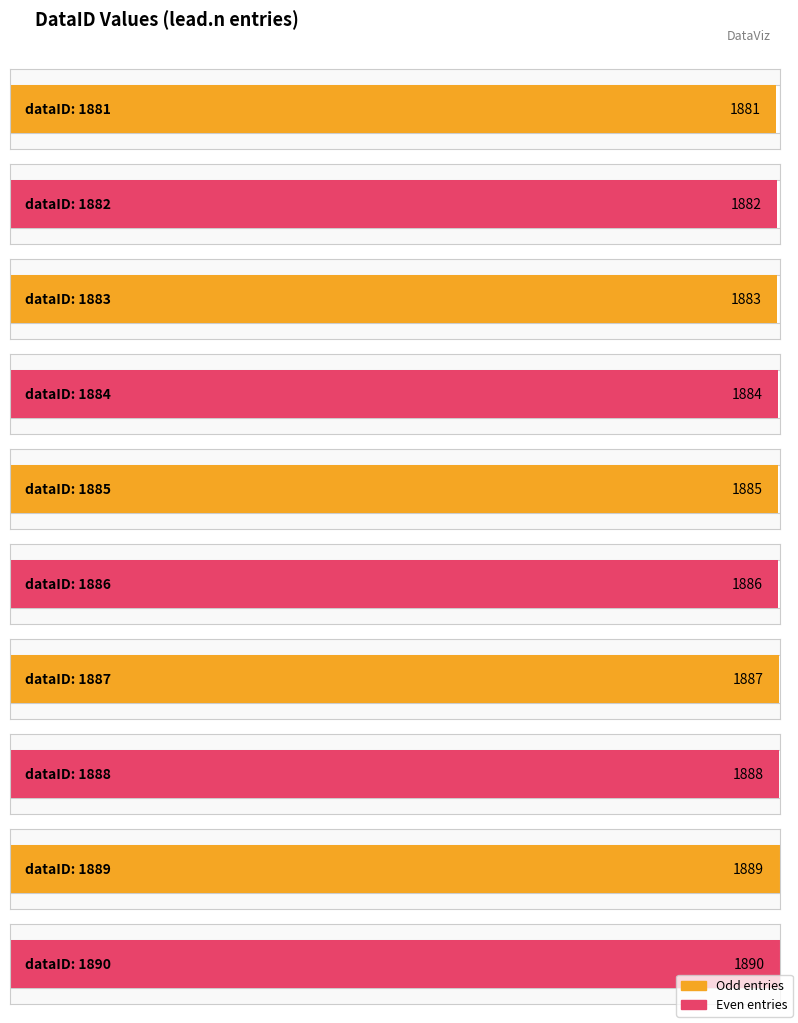

Reading left to right, list all the values displayed in this chart.

1881	1882	1883	1884	1885	1886	1887	1888	1889	1890